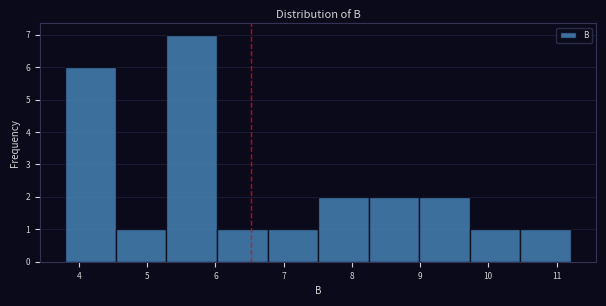

Reading left to right, list every bar in this chart as the range it spans on the x-axis followed by its height. Neither the bar edges nor the heights are printed on the chart, so give them approximately, as read against the axes.

3.8 to 4.5: 6
4.5 to 5.3: 1
5.3 to 6.0: 7
6.0 to 6.8: 1
6.8 to 7.5: 1
7.5 to 8.2: 2
8.2 to 9.0: 2
9.0 to 9.7: 2
9.7 to 10.5: 1
10.5 to 11.2: 1